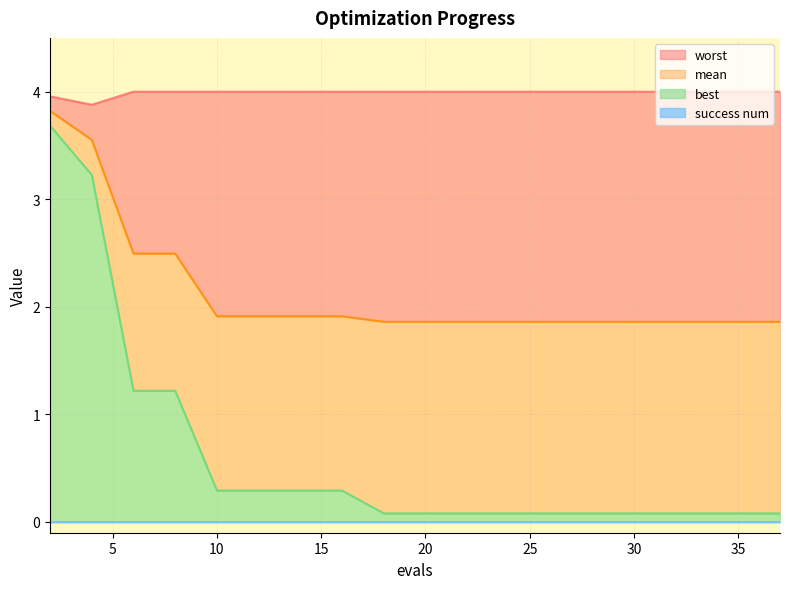

What is the total value across all series at 20?

5.9